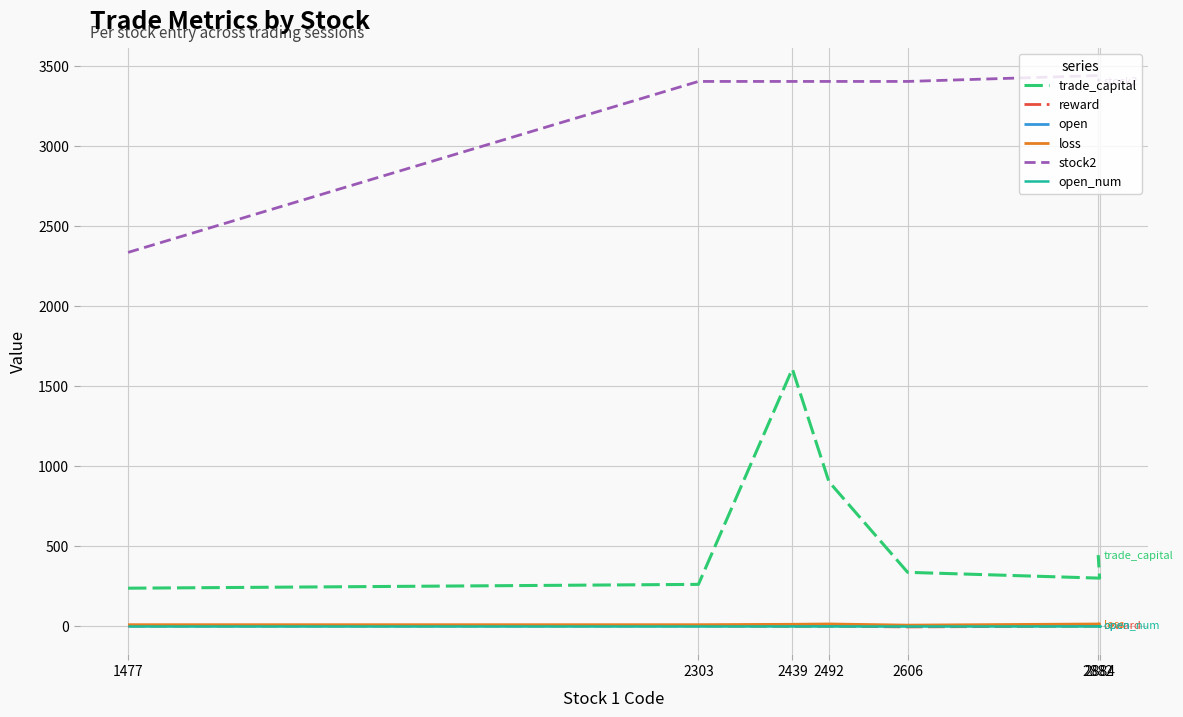

What is the value of the trade_capital point at the 7th from the left?

444.1